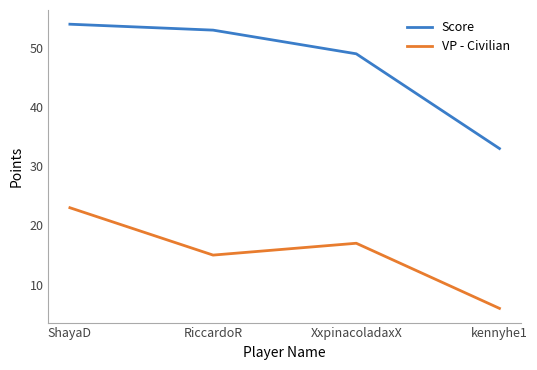

True or false: Score and VP - Civilian intersect in this chart.

False